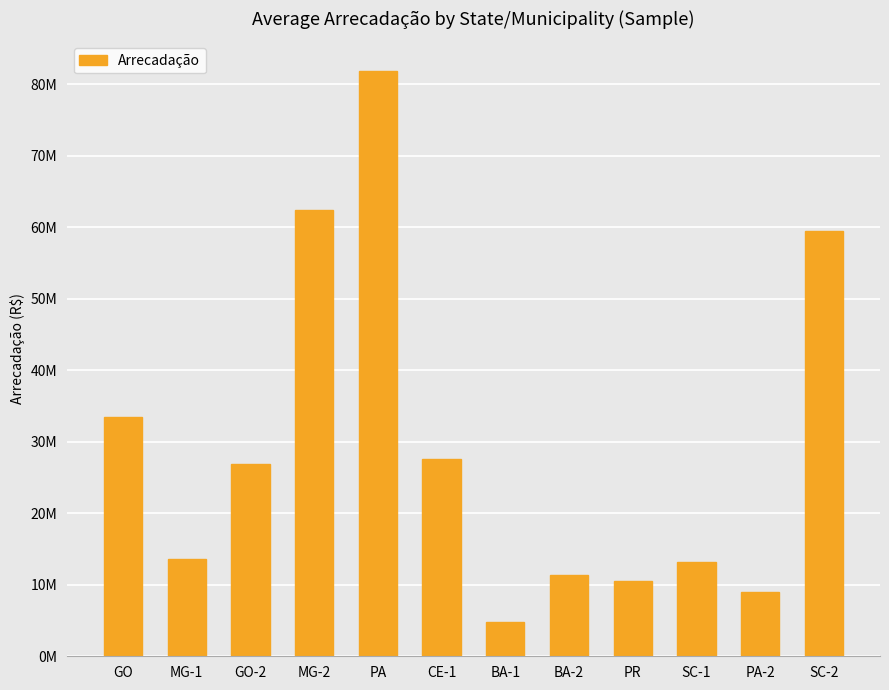

Does the chart contain stacked bars?

No